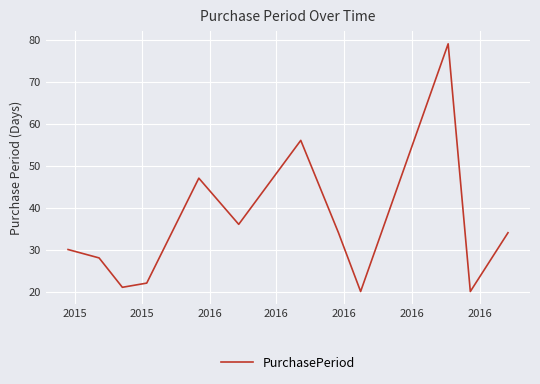

What is the sum of all values?

427